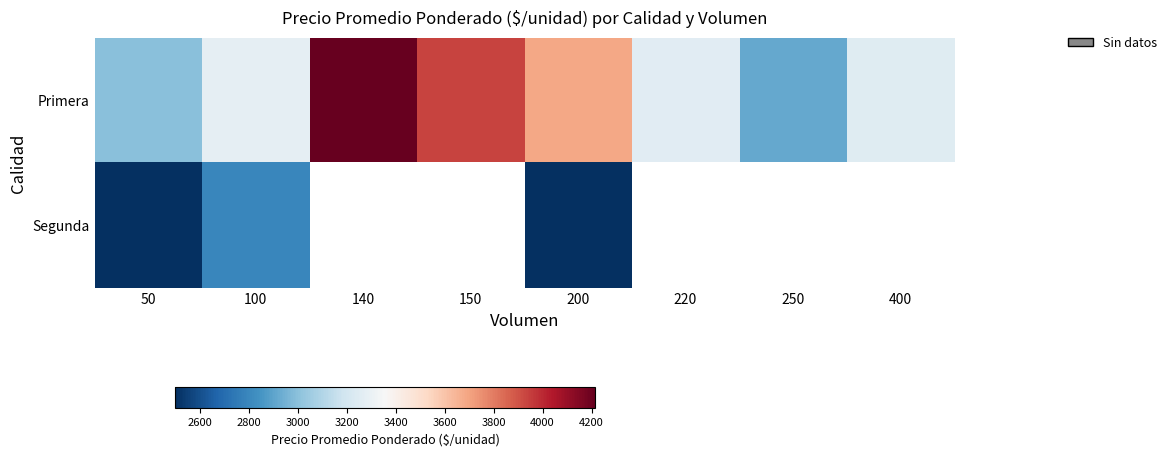

The value of Primera at 100 is 1797.0. True or false?

False